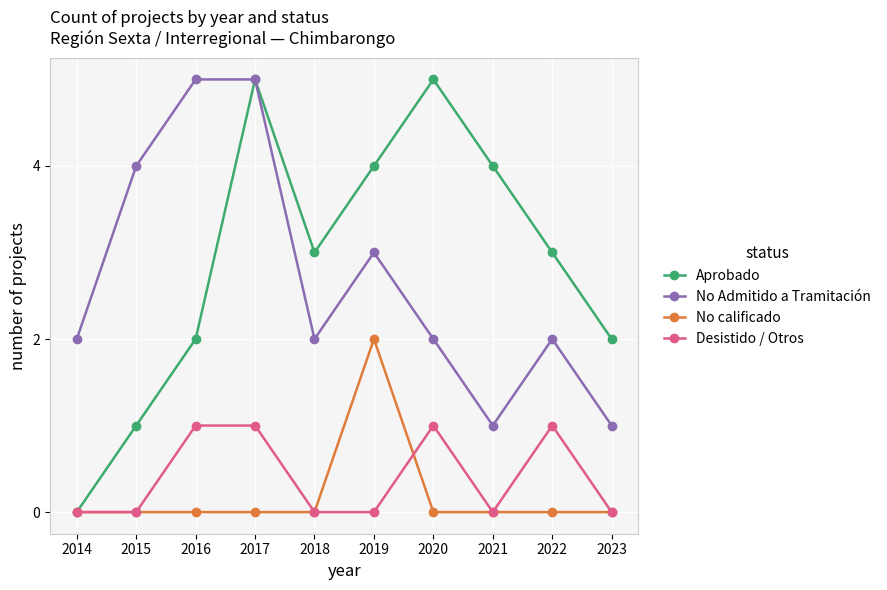

True or false: Aprobado has a value of 3 at 2018.

True